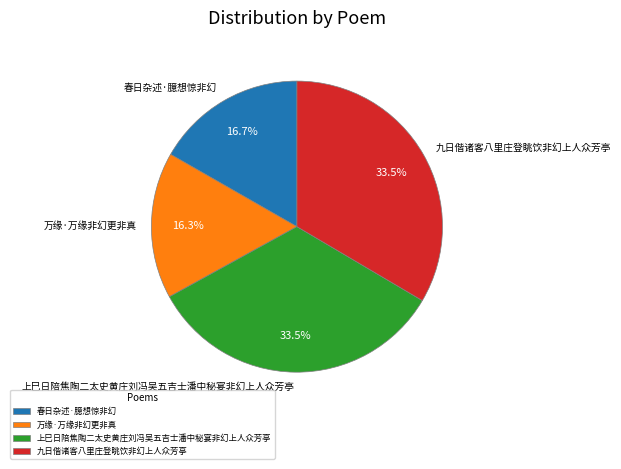

Does any single category account for the majority?

No